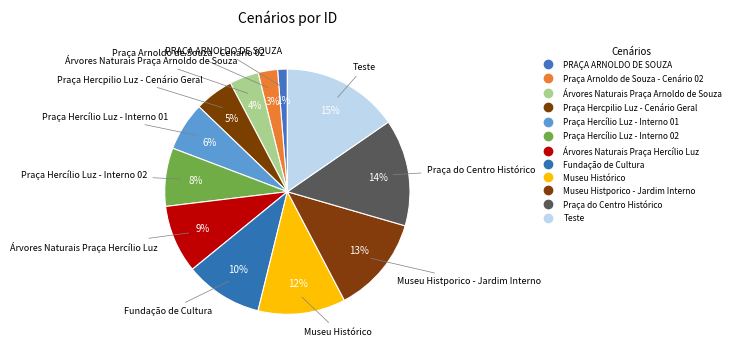

Which has a higher value, Árvores Naturais Praça Arnoldo de Souza or Praça Hercílio Luz - Interno 02?

Praça Hercílio Luz - Interno 02